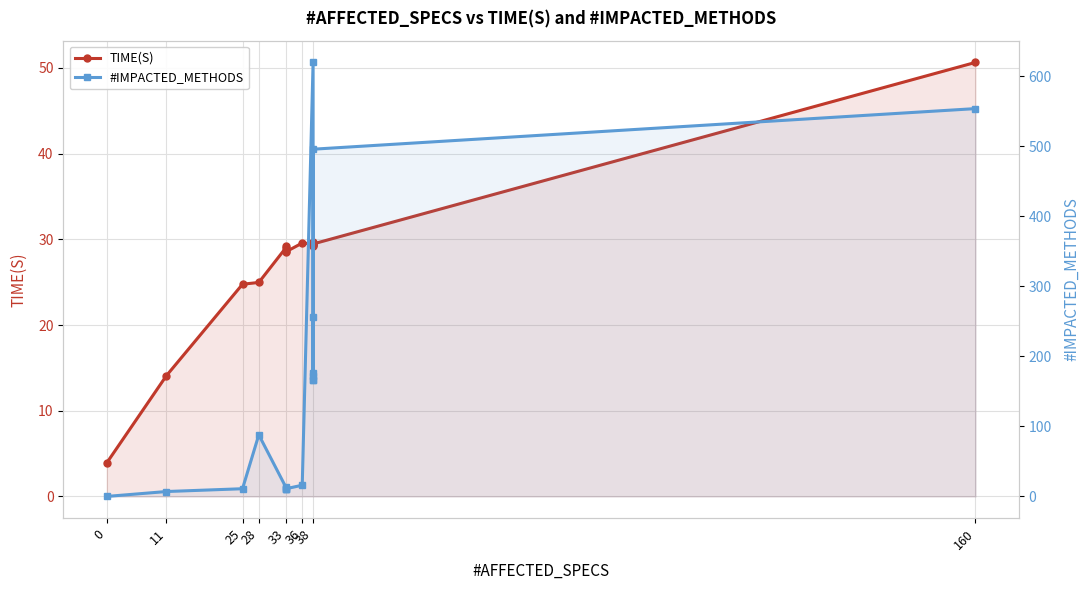

How many lines are shown in the chart?

2